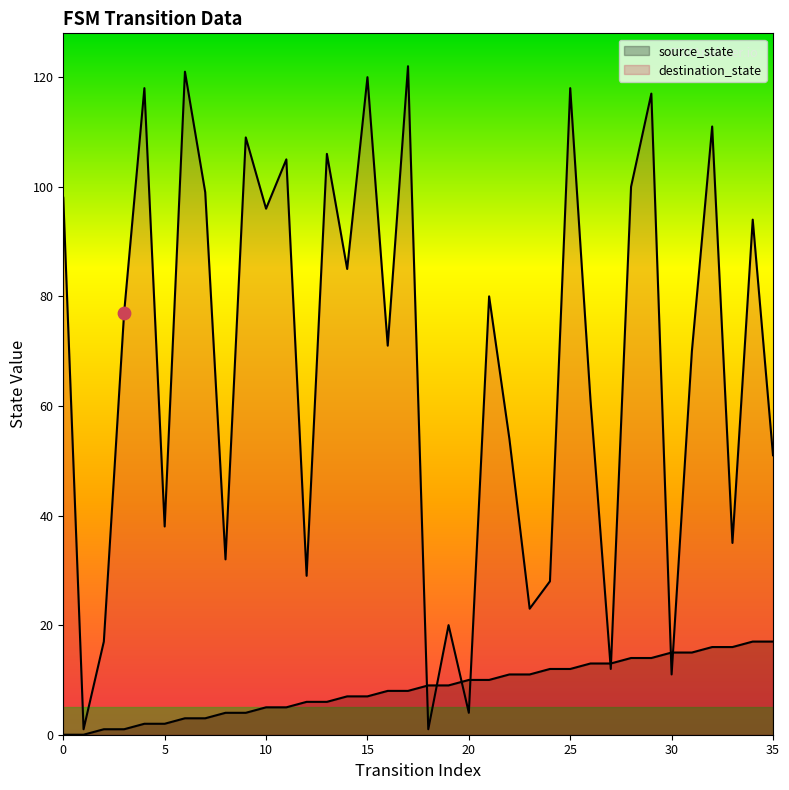

Which series contains the highest Y value?

destination_state